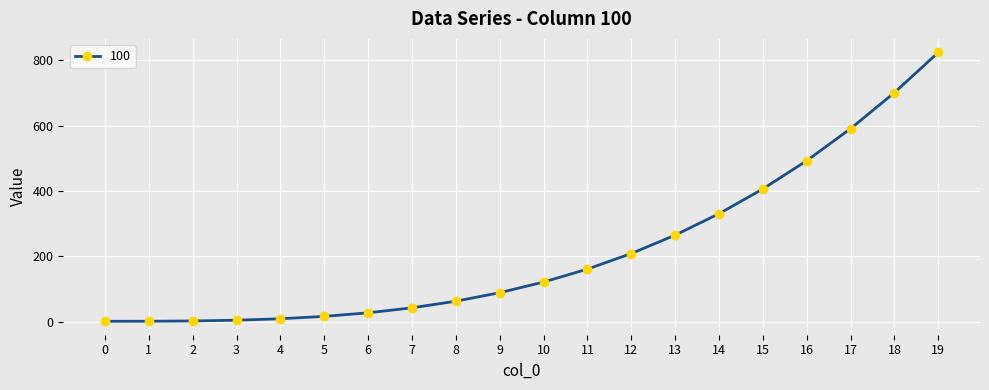

The chart shows a value of 1371.2 at 19. True or false?

False